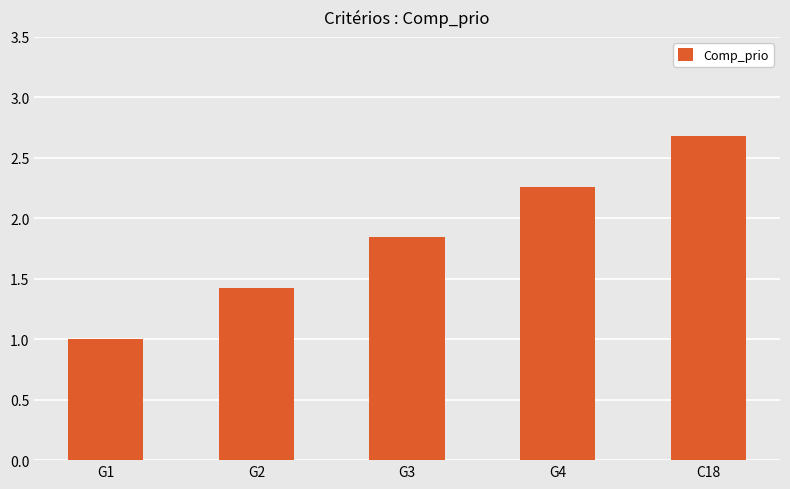

List the labels in order of value, smallest first.

G1, G2, G3, G4, C18